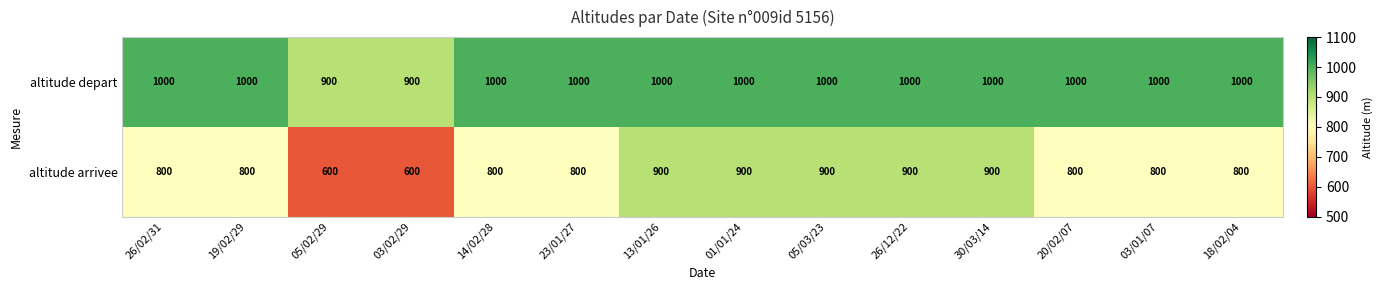

How many categories are shown in the chart?

14